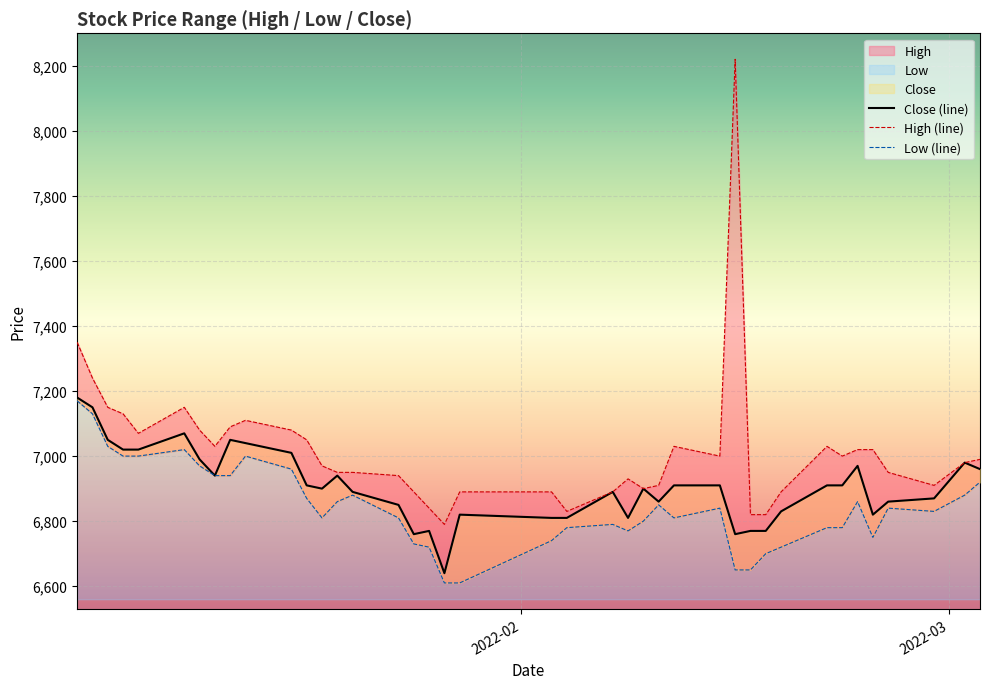

Is the value of Low (line) at 36 greater than the value of Close (line) at 8?

No